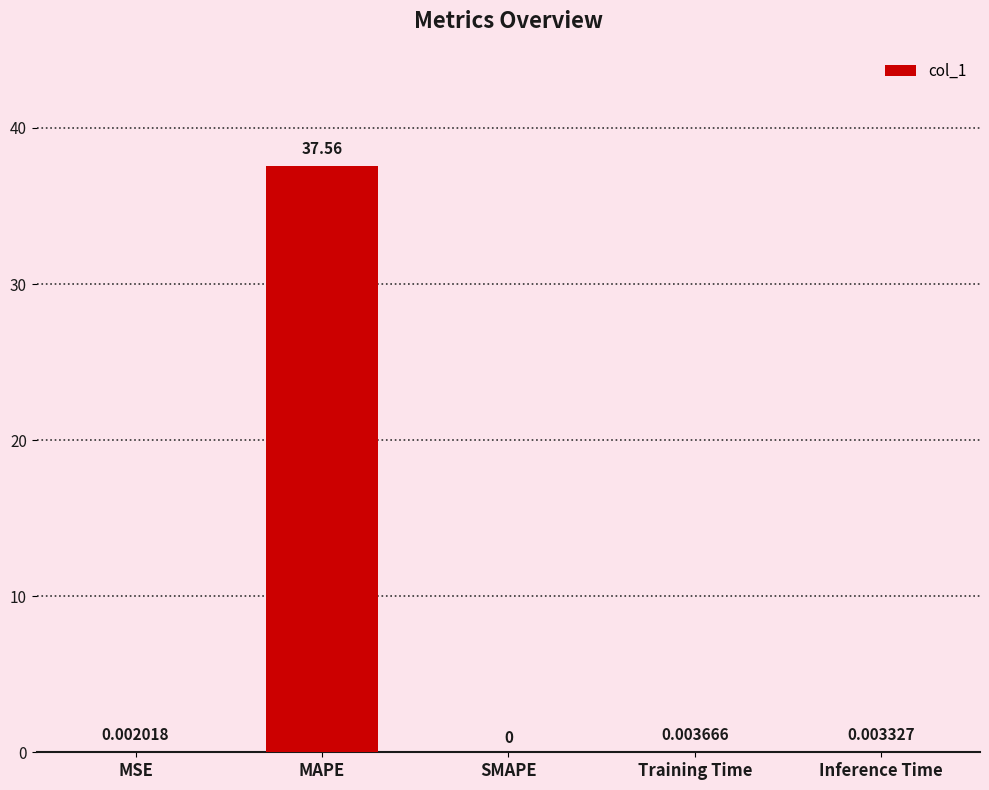

What is the sum of the values at MAPE and MSE?

37.6